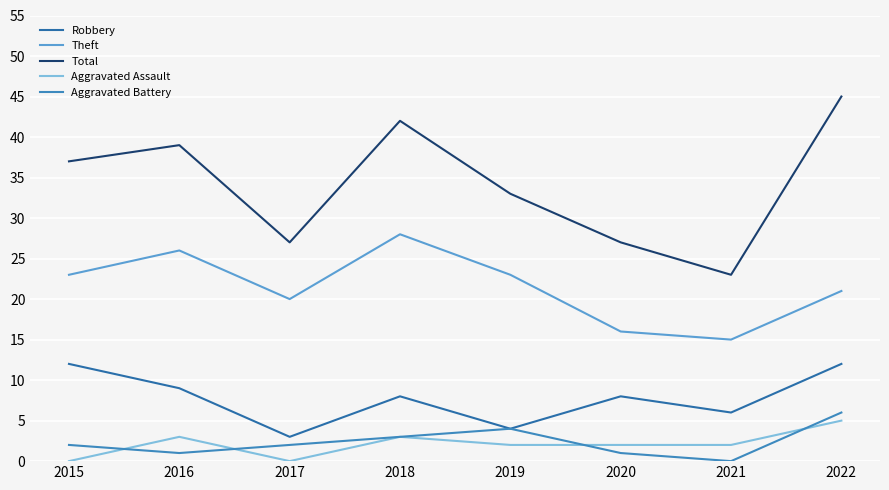

Between 2015 and 2019, which series saw the biggest shift?

Robbery